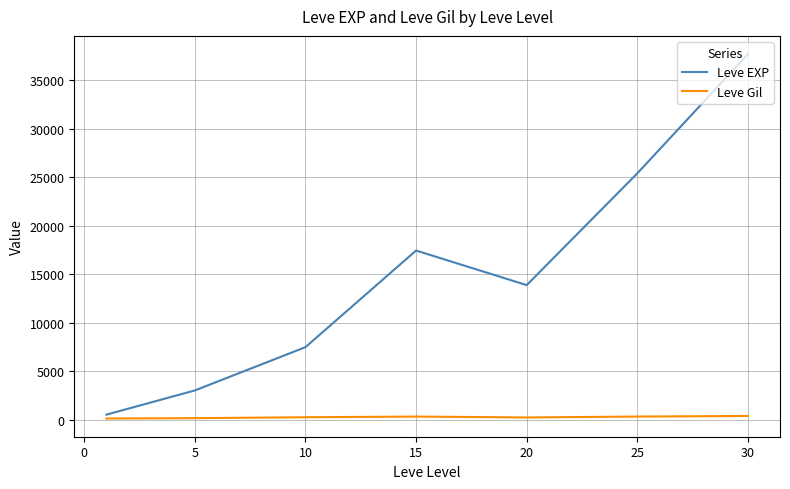

Rank the series by their maximum value, from lowest to highest.

Leve Gil, Leve EXP